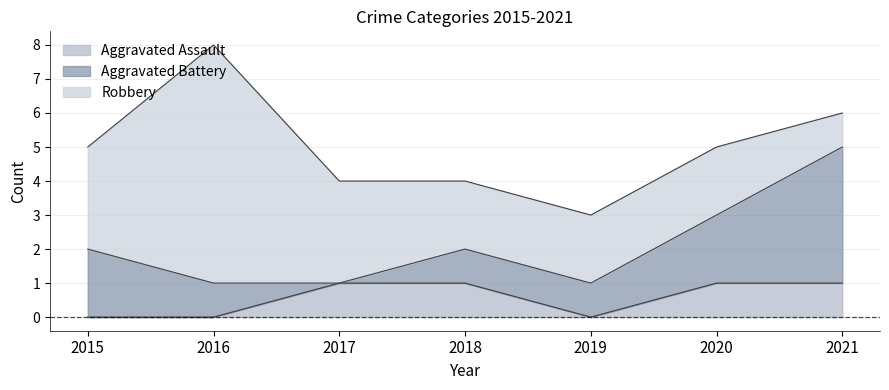

Between 2015 and 2020, which series saw the biggest shift?

Aggravated Assault